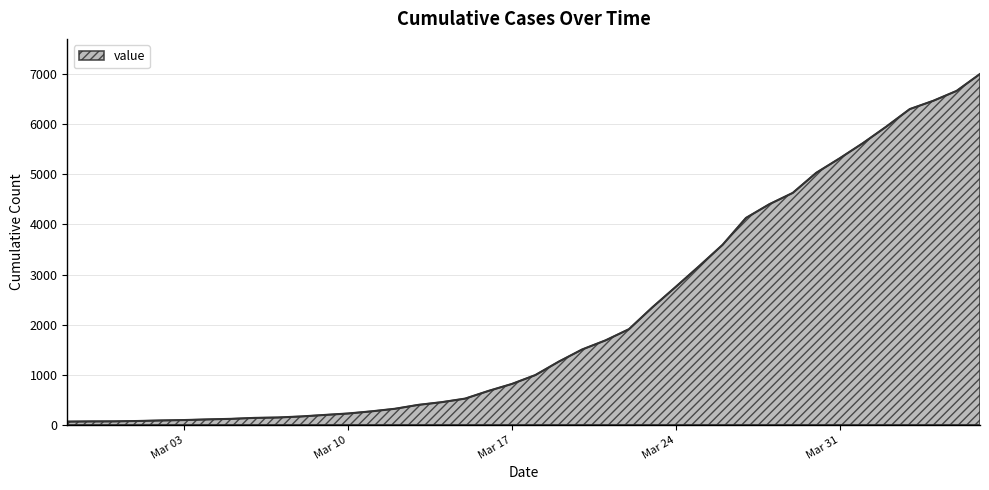

What is the difference between the maximum and minimum values?

6940